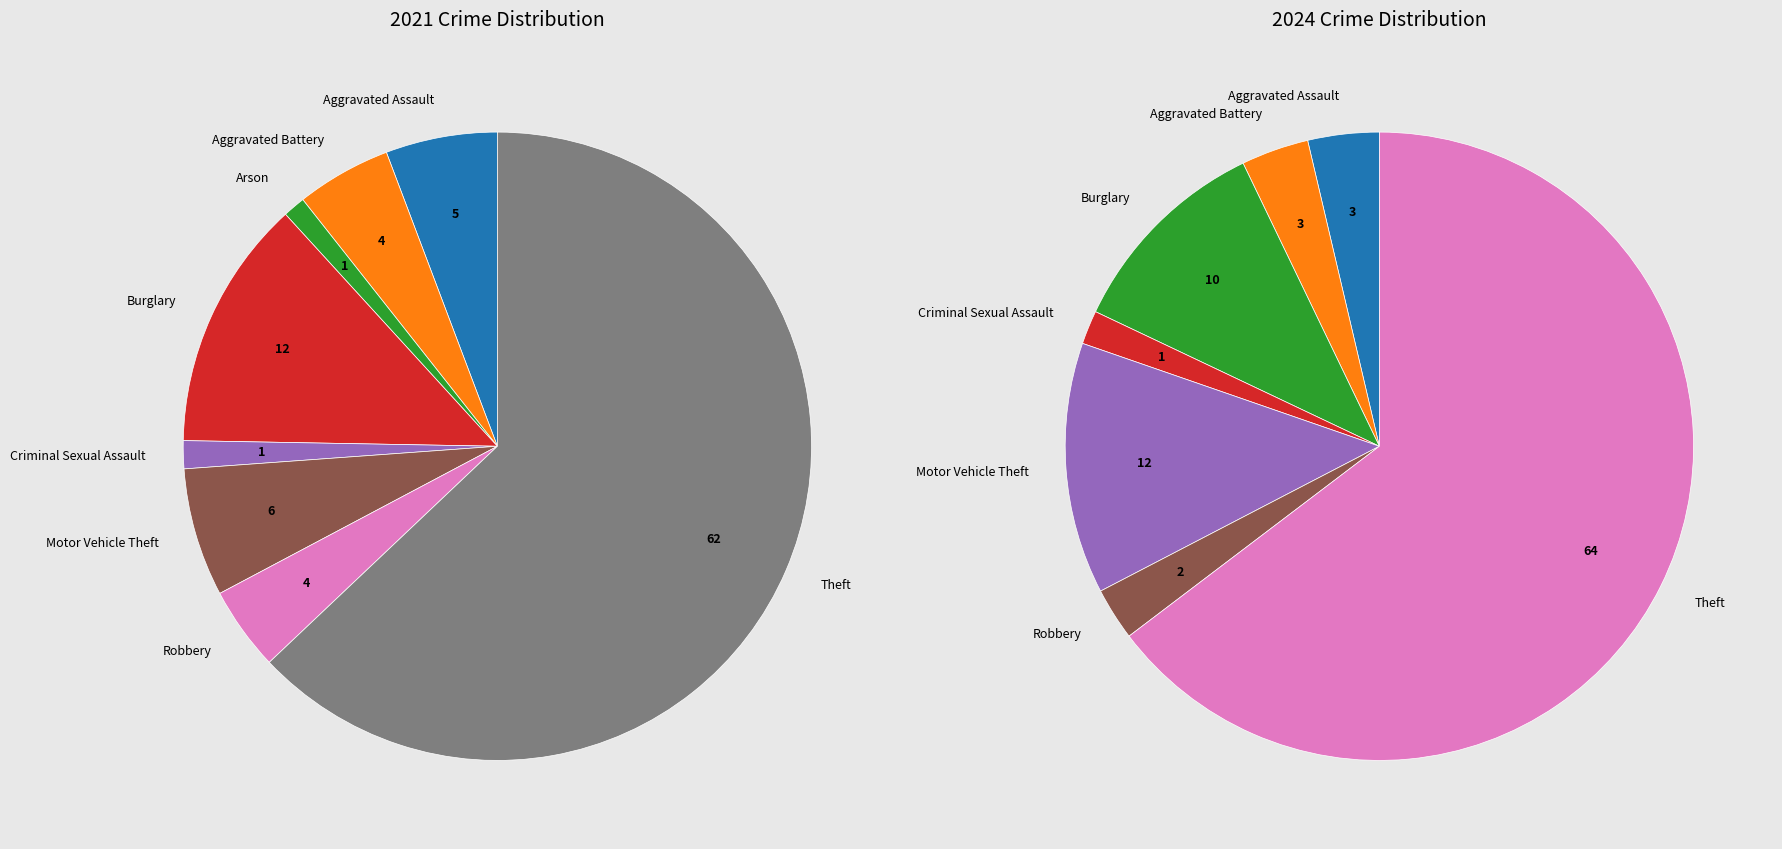

True or false: values_2021 accounts for 4% of the total.

True